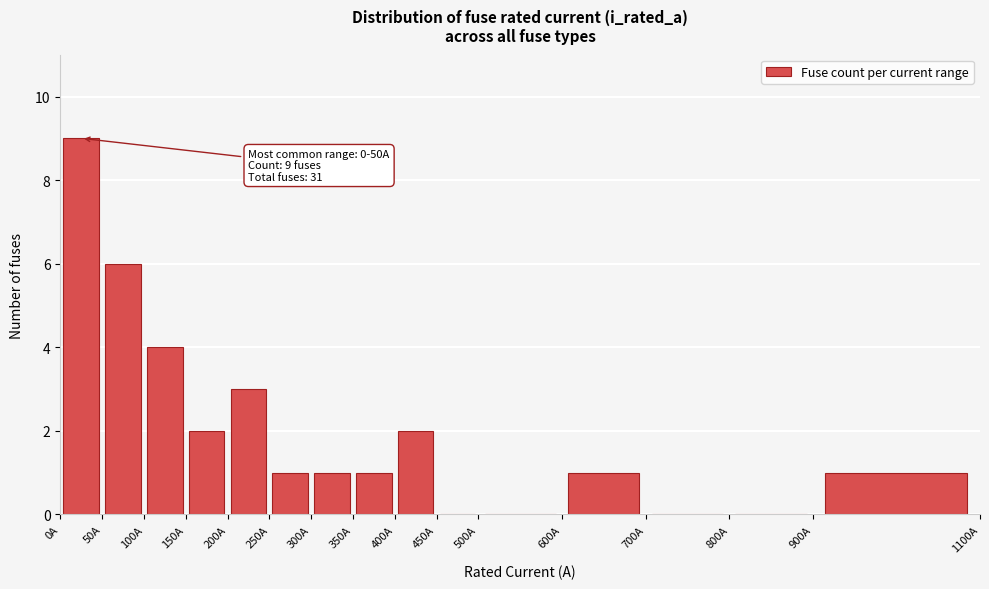

Which range on the x-axis has the tallest bar?

0 to 50